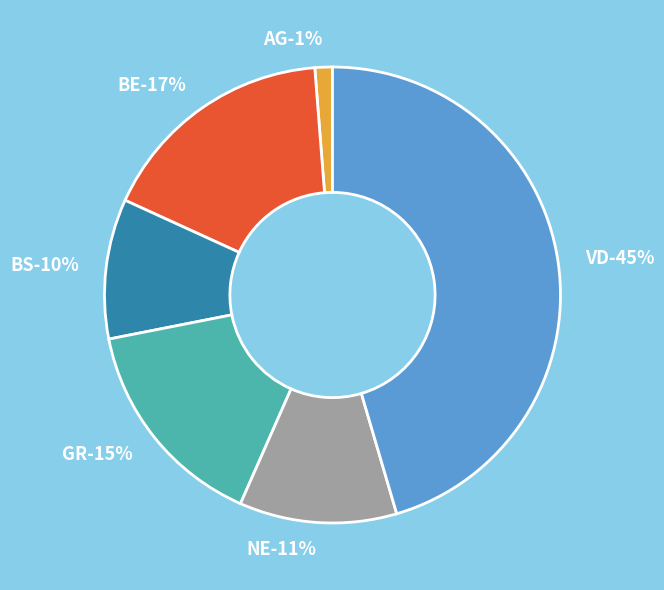

How many segments does this pie chart have?

6